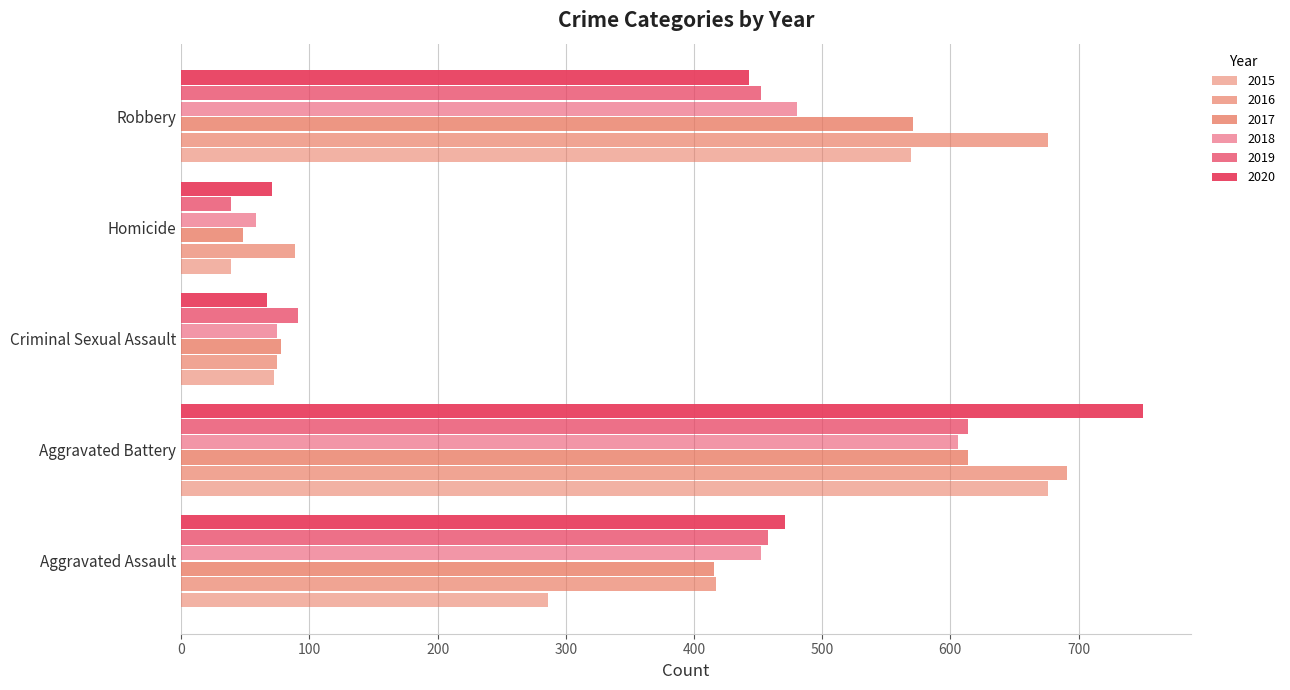

How many series are shown in this chart?

6